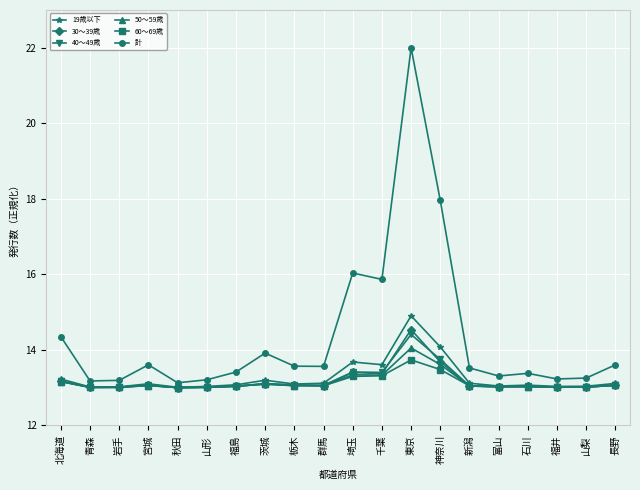

Which series has the largest range (max minus min)?

計